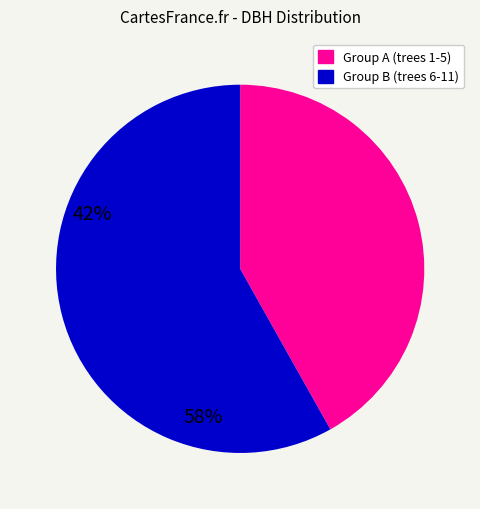

Is there a majority slice in this chart?

Yes